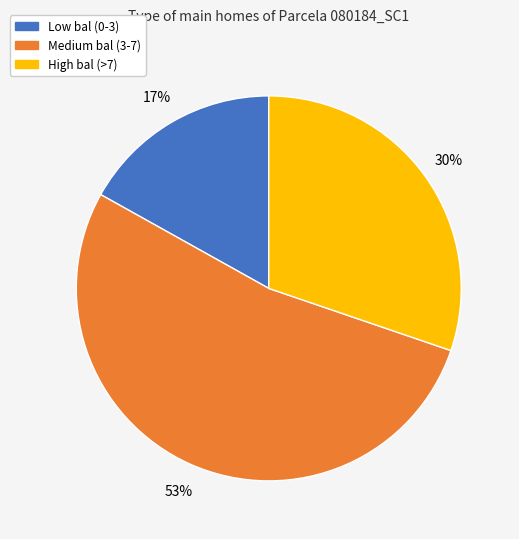

Is there any slice that represents more than half of the pie?

Yes